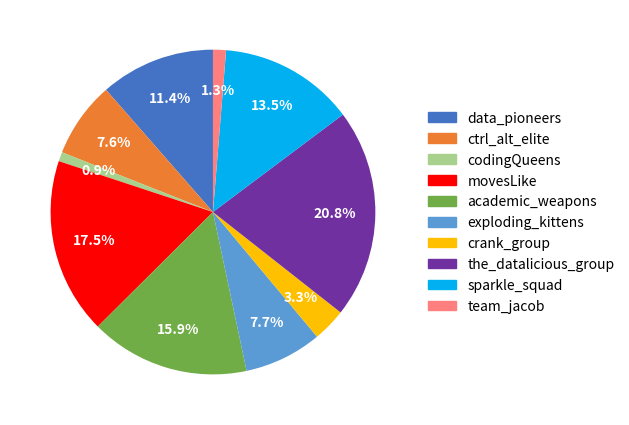

Does team_jacob represent more than half of the total?

No